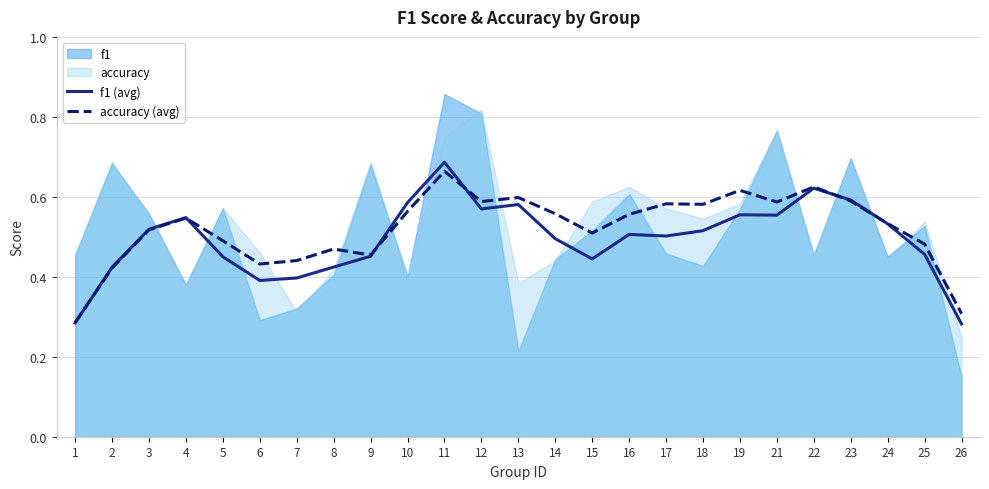

What is the difference between the second highest and minimum values in the accuracy (avg) series?

0.3